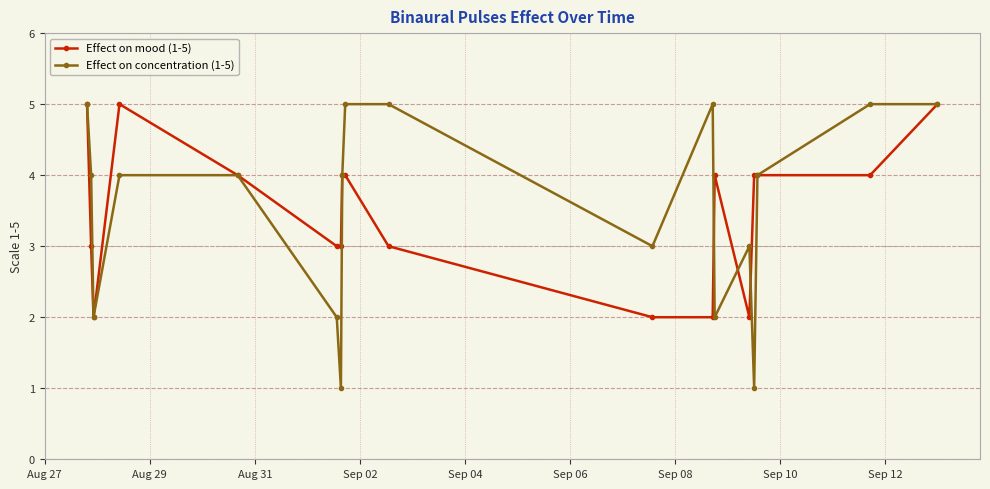

What are all the series names shown in the legend?

Effect on mood (1-5), Effect on concentration (1-5)